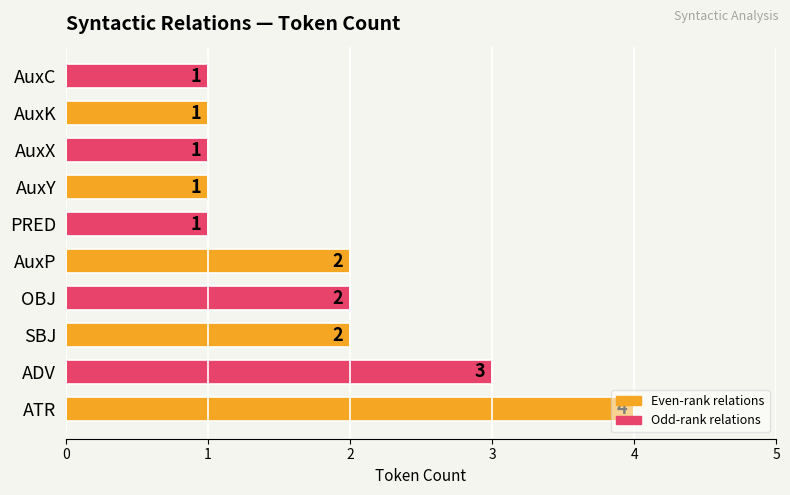

How many bars are there in total?

10